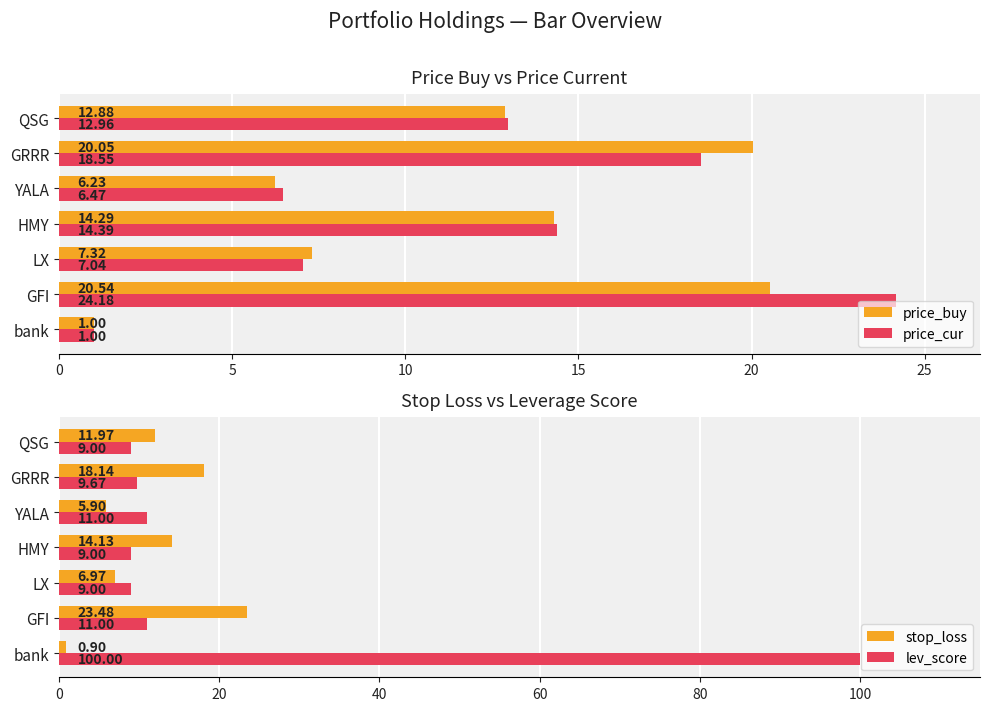

How many groups of bars are there?

7